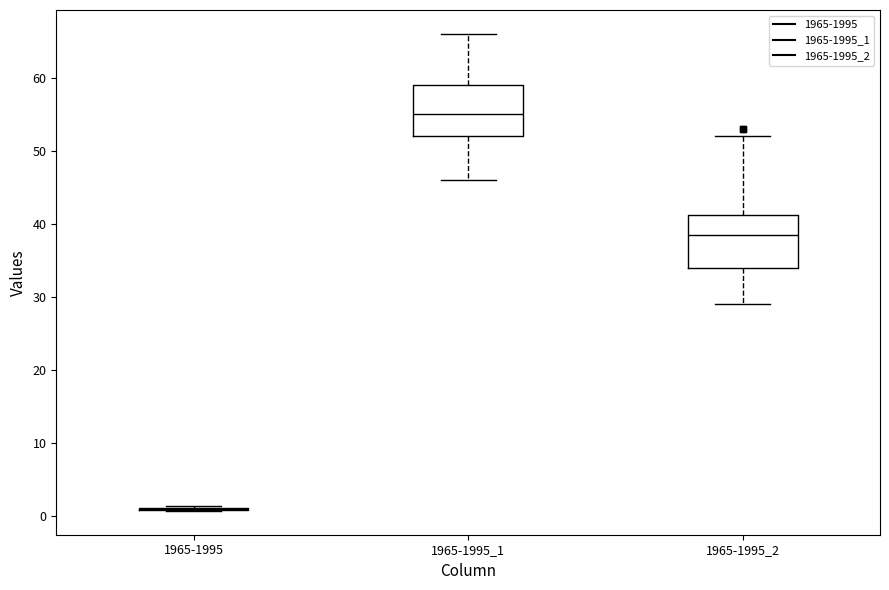

Reading left to right, read every box against the y-axis: the position of its median line, the range the box covers, and the ends of its whiskers. The values are not printed on the chart, so give them approximately, as read against the axis.

1965-1995: box collapsed to a line at 1, whiskers 1 to 1
1965-1995_1: median 55, box 52 to 59, whiskers 46 to 66
1965-1995_2: median 39, box 34 to 41, whiskers 29 to 52